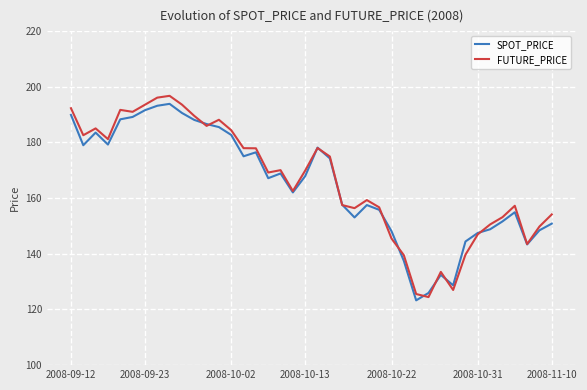

Which series has the largest range (max minus min)?

FUTURE_PRICE